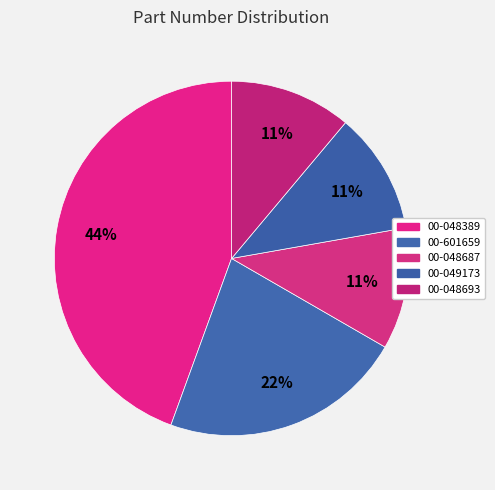

Combined, what portion of the pie is 00-601659 and 00-049173?

33.3%